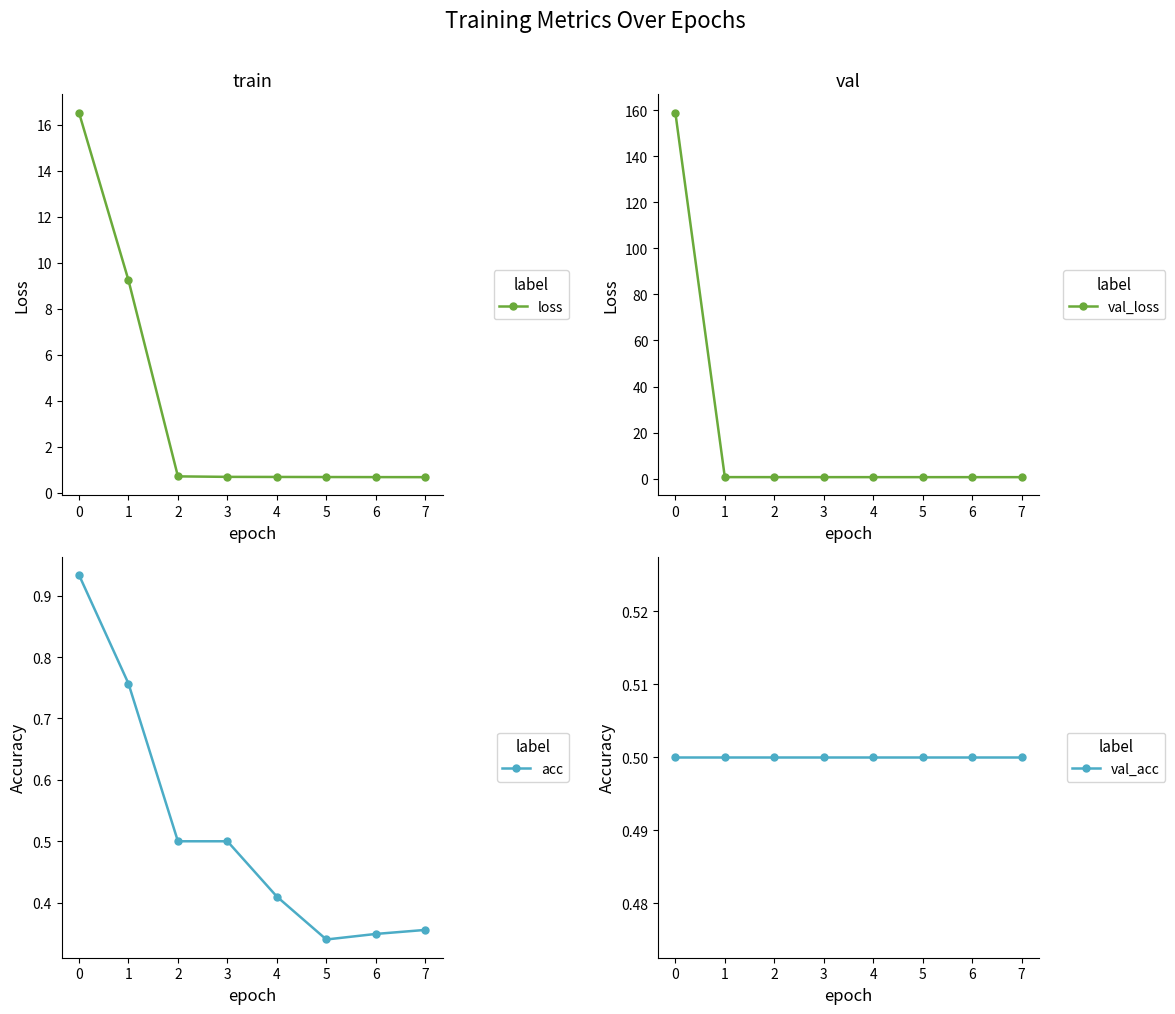

What is the sum of the acc values at 7 and 0?

1.3